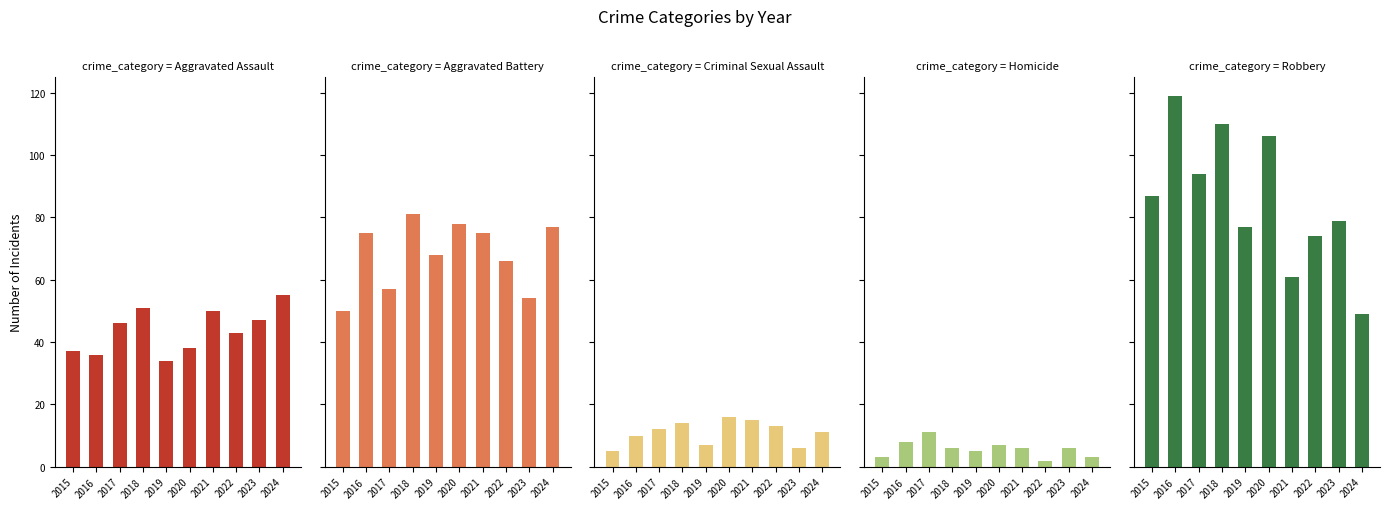

Reading left to right, list all the values displayed in this chart.

Aggravated Assault: 37	36	46	51	34	38	50	43	47	55
Aggravated Battery: 50	75	57	81	68	78	75	66	54	77
Criminal Sexual Assault: 5	10	12	14	7	16	15	13	6	11
Homicide: 3	8	11	6	5	7	6	2	6	3
Robbery: 87	119	94	110	77	106	61	74	79	49